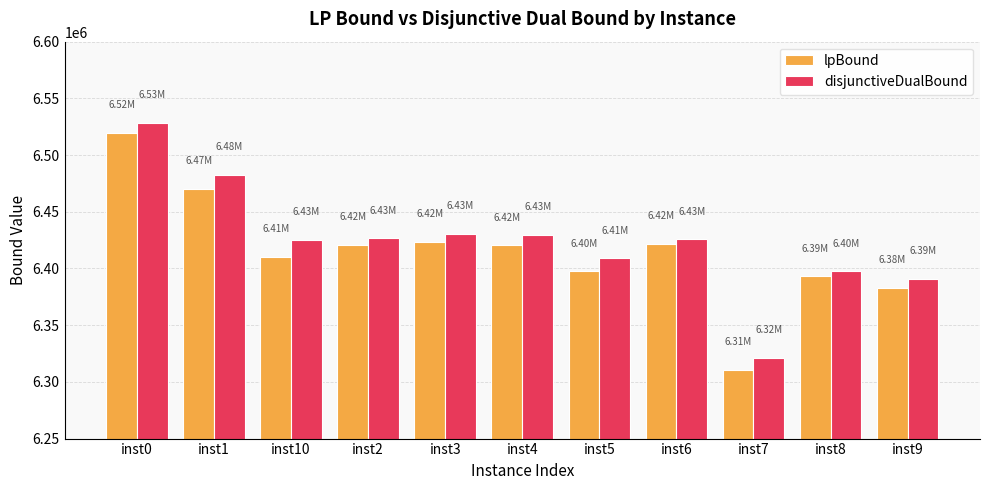

How many data points does each series have?

11